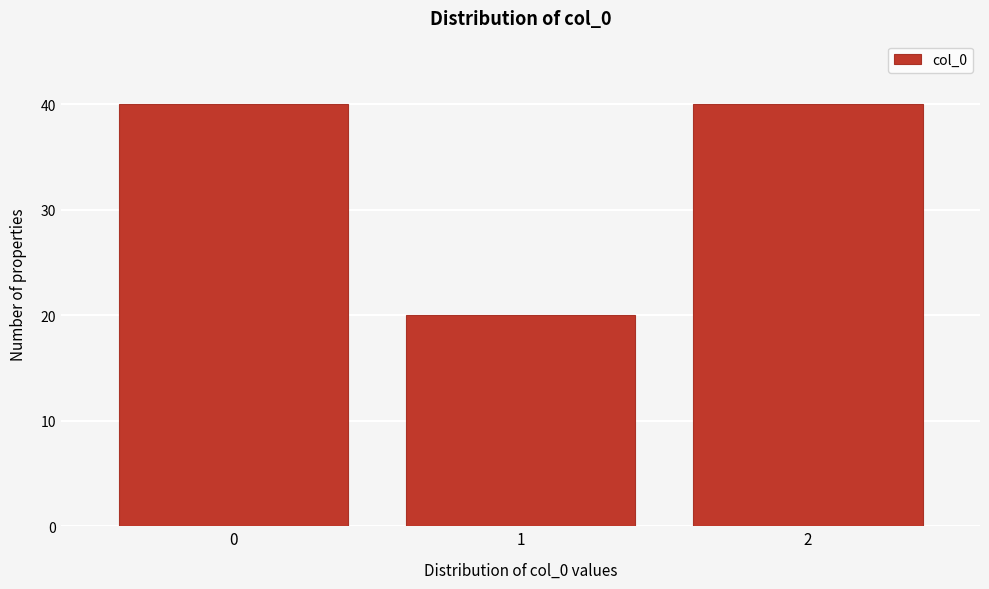

Reading right to left, transcribe all the data shown in this chart.

40	20	40